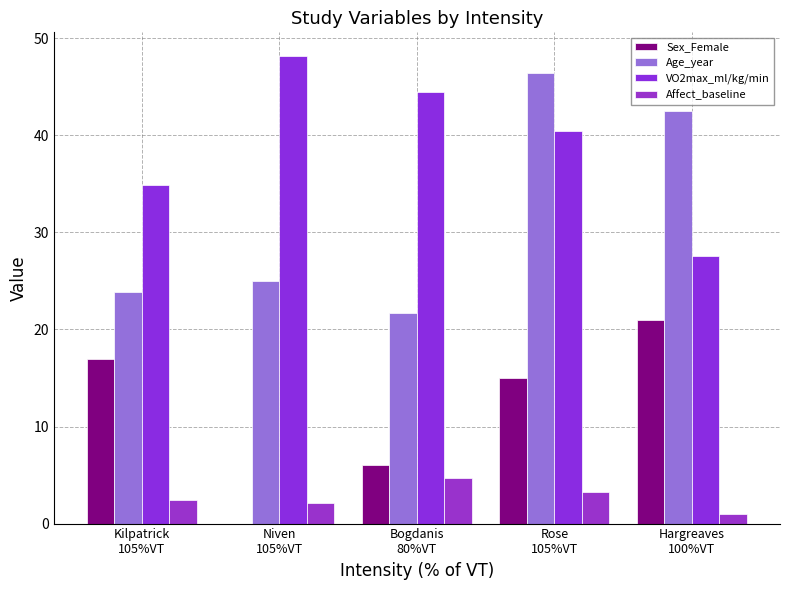

List the series in order of their peak value, lowest first.

Affect_baseline, Sex_Female, Age_year, VO2max_ml/kg/min